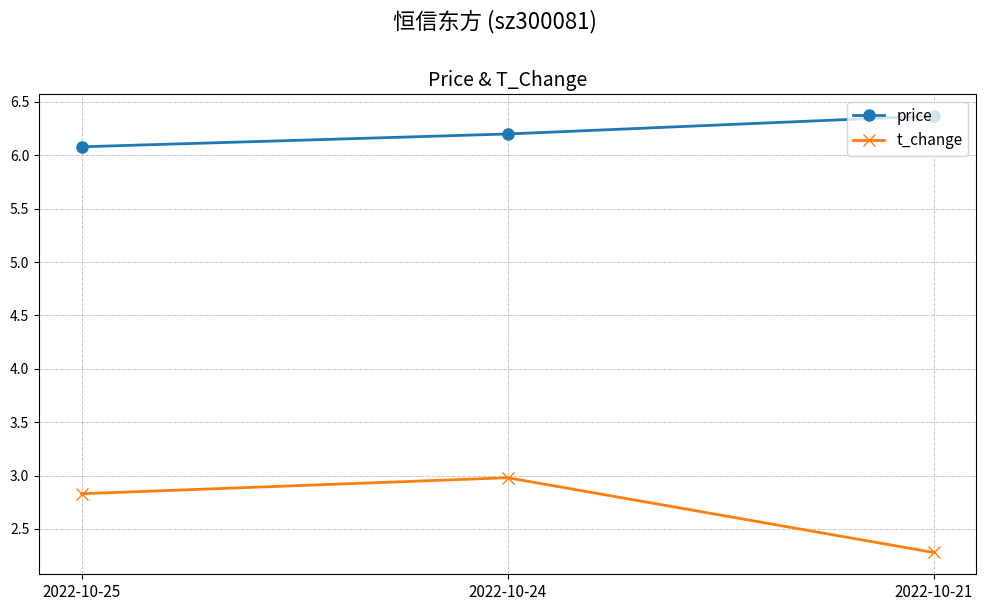

List the series in order of their peak value, highest first.

price, t_change